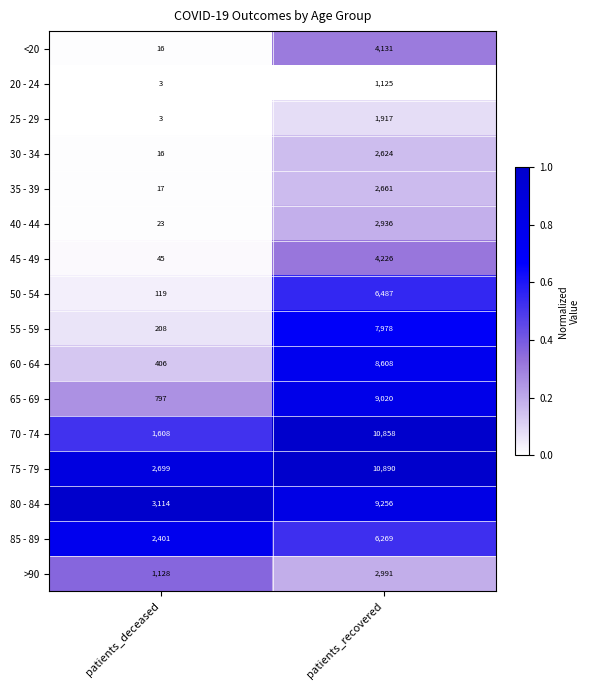

Which series has the widest spread of values?

70 - 74